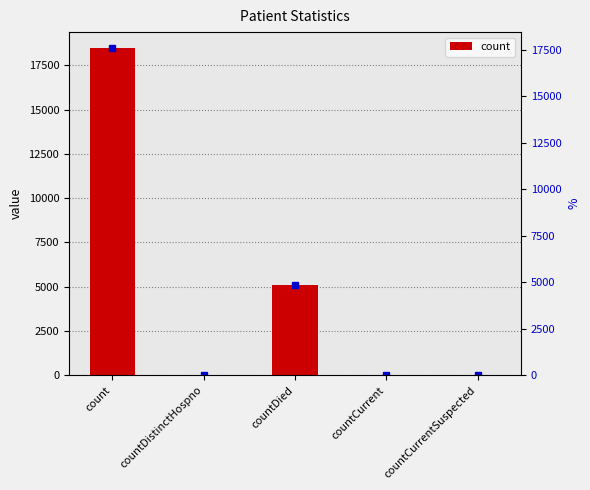

Which label corresponds to the largest value in the chart?

count